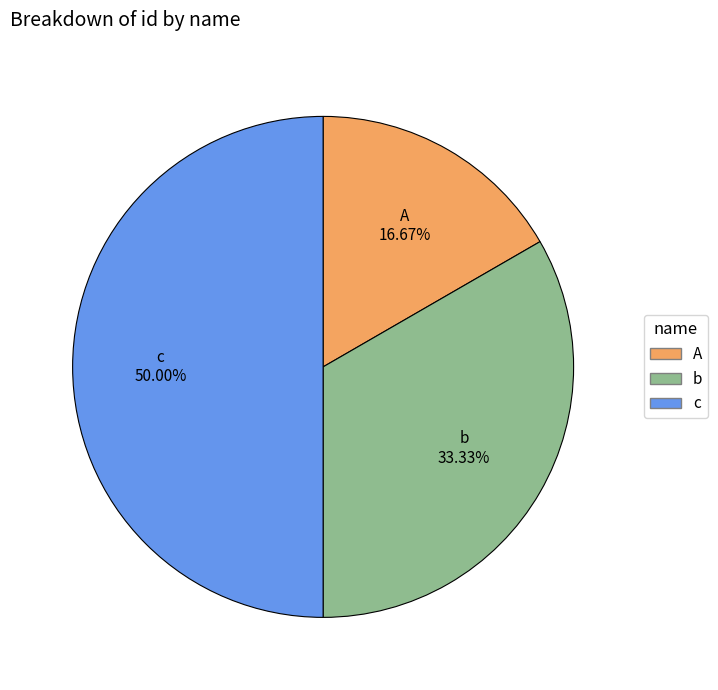

To the nearest percent, what is the difference between the A and c slice percentages?

33%